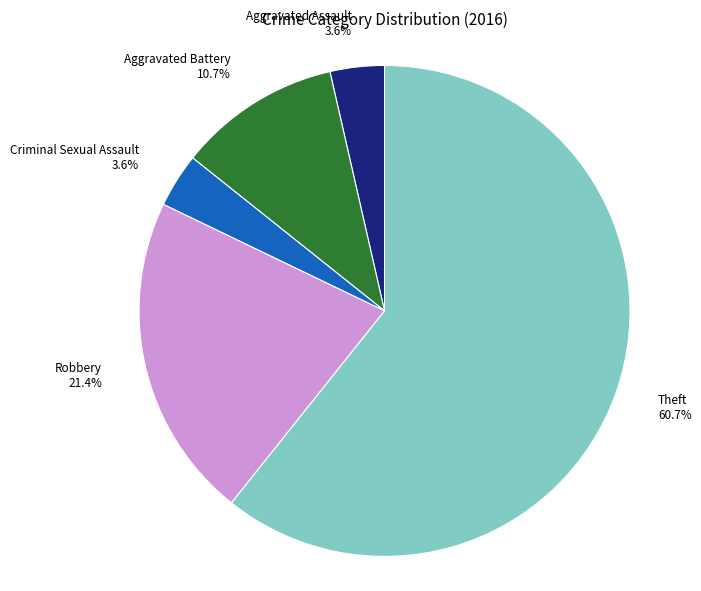

How many segments does this pie chart have?

5